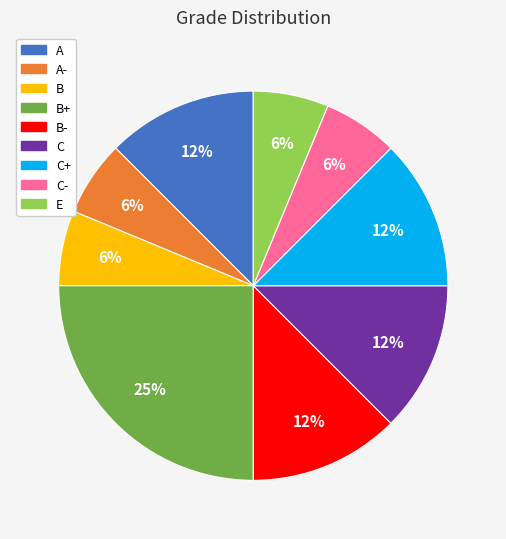

Is there a majority slice in this chart?

No